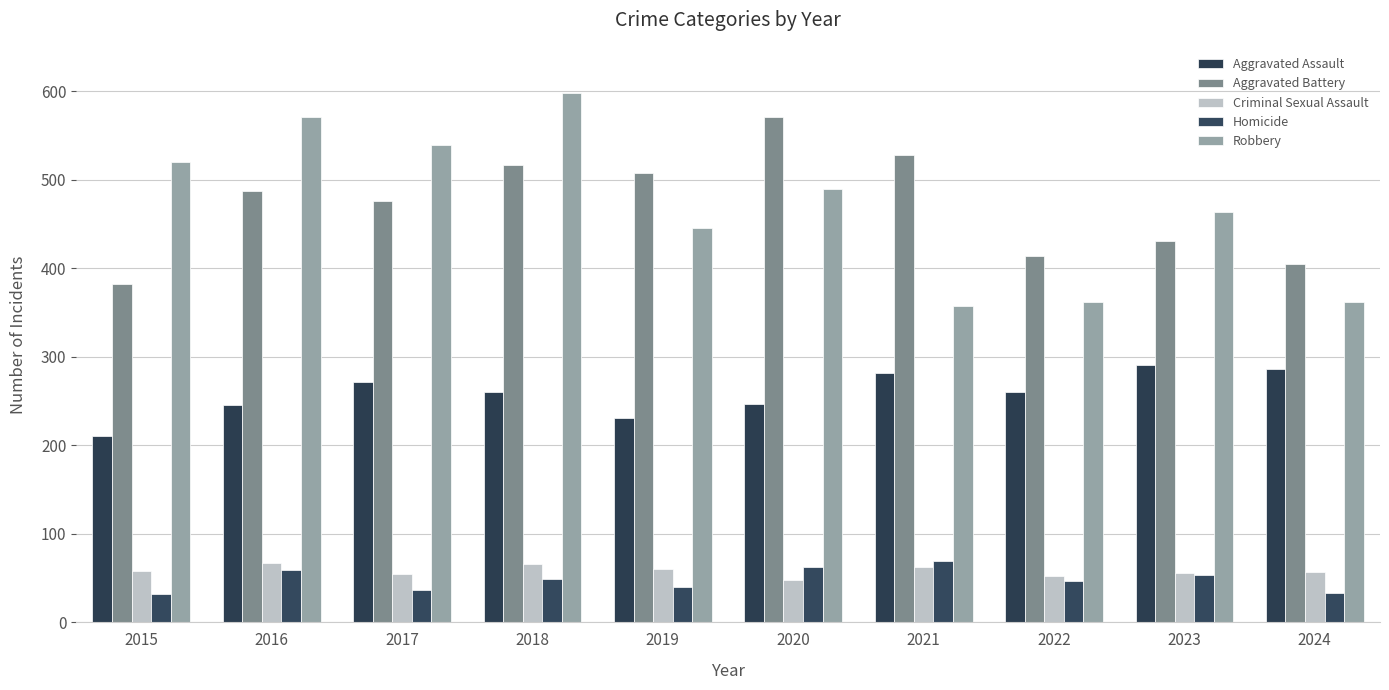

Reading left to right, transcribe all the data shown in this chart.

Aggravated Assault: 210	245	272	260	231	247	282	260	291	286
Aggravated Battery: 382	487	476	516	508	571	528	414	431	405
Criminal Sexual Assault: 58	67	55	66	60	48	62	52	56	57
Homicide: 32	59	37	49	40	63	69	47	54	33
Robbery: 520	571	539	598	445	489	357	362	463	362